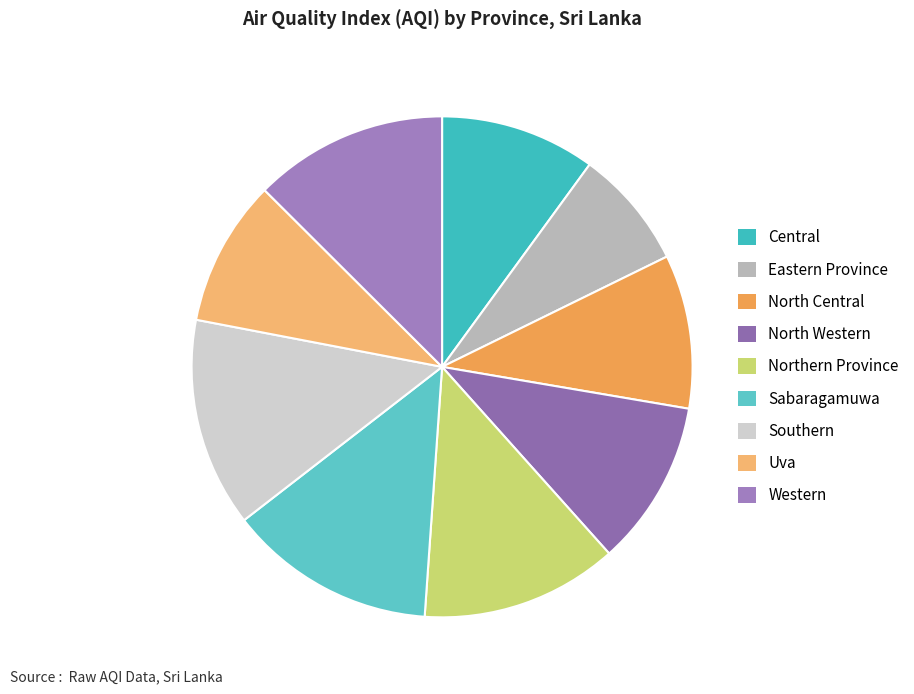

To the nearest percent, what is the average slice percentage?

11%